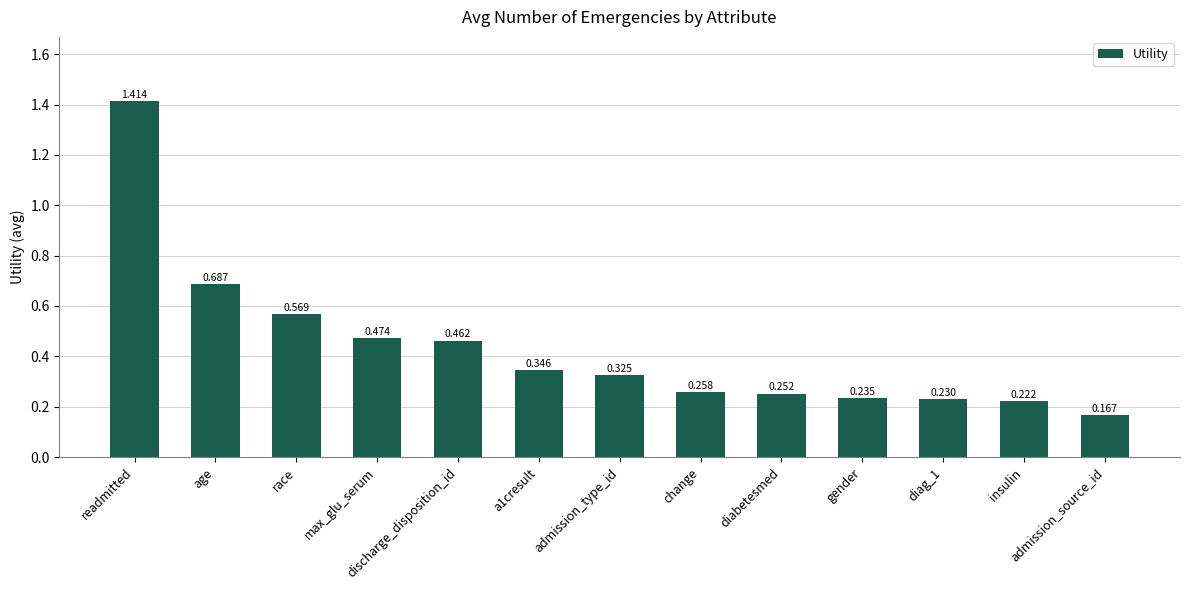

Where is the data nearest to the value 0?

admission_source_id